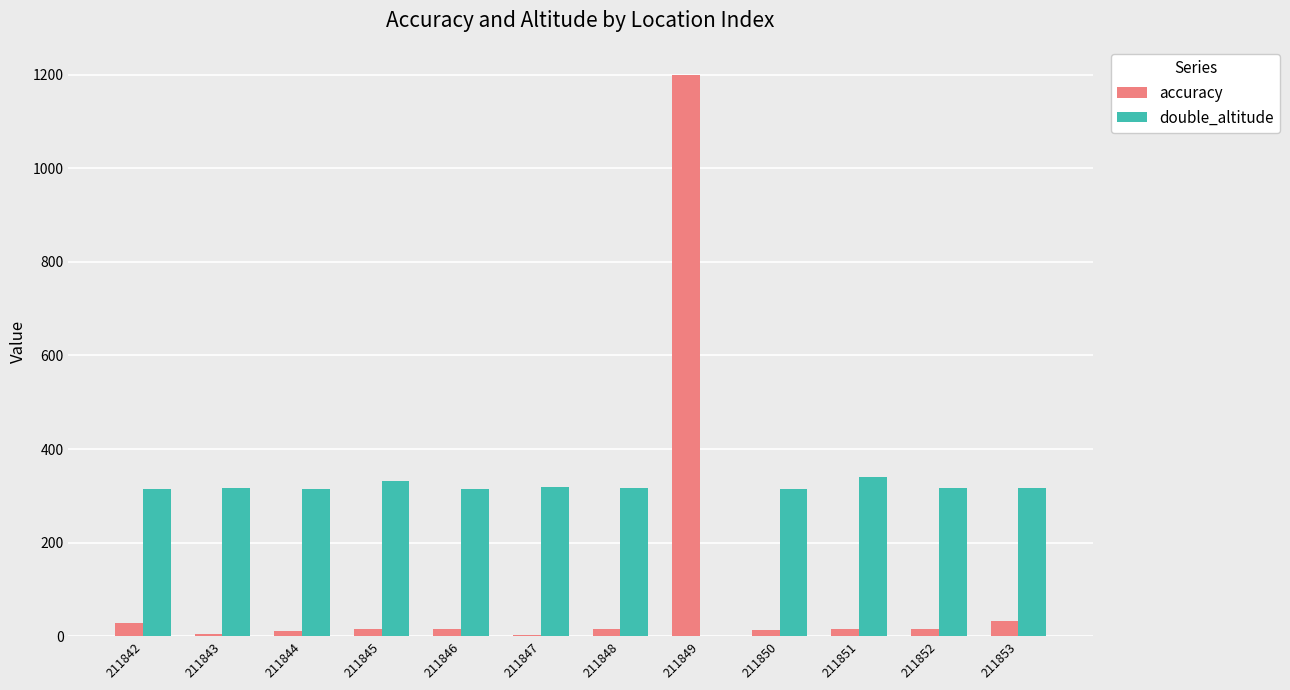

What is the highest value of the accuracy series?

1200.0